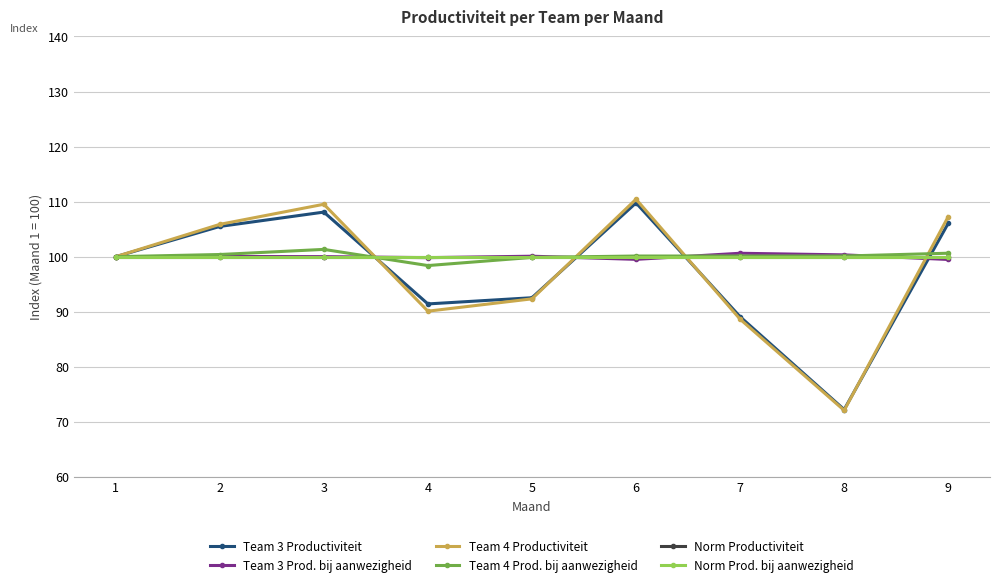

Is this an area chart (filled region under the line)?

No